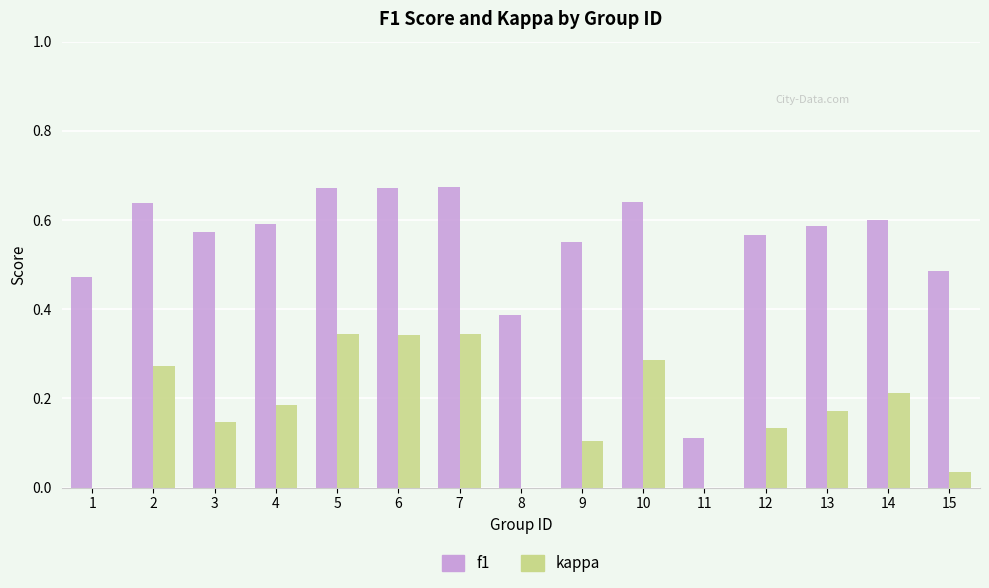

Is the value of f1 at 9 greater than the value of kappa at 10?

Yes